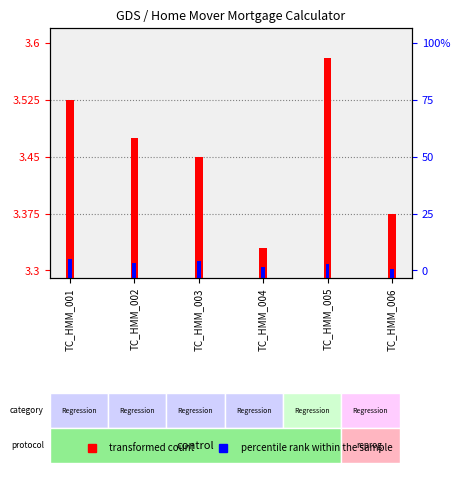

Between TC_HMM_002 and TC_HMM_005, which series saw the biggest shift?

transformed count